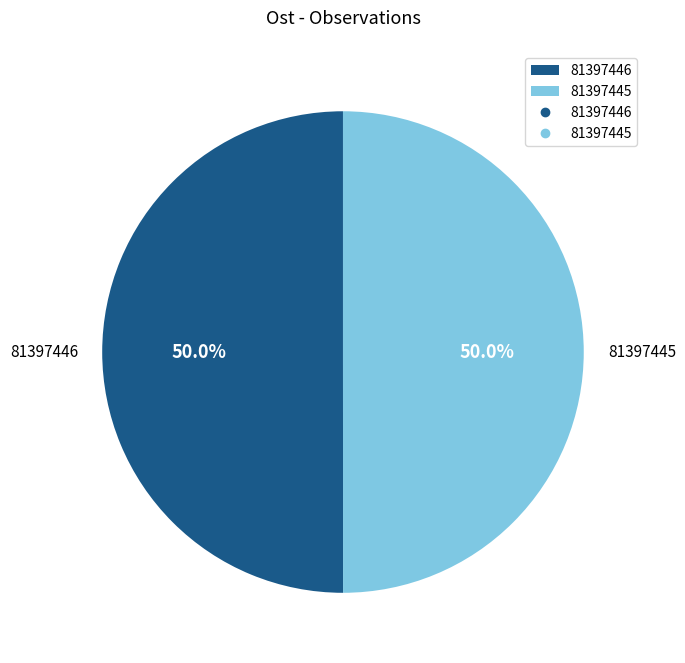

Do 81397446 and 81397445 together represent more than half of the pie?

Yes